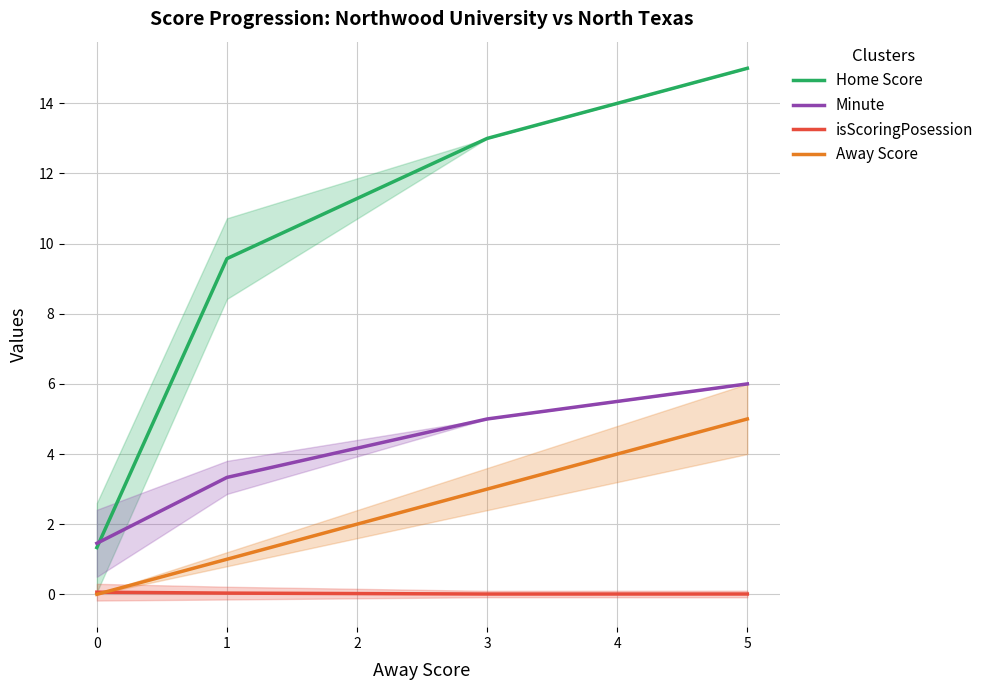

Does the chart display data point markers on the line(s)?

No